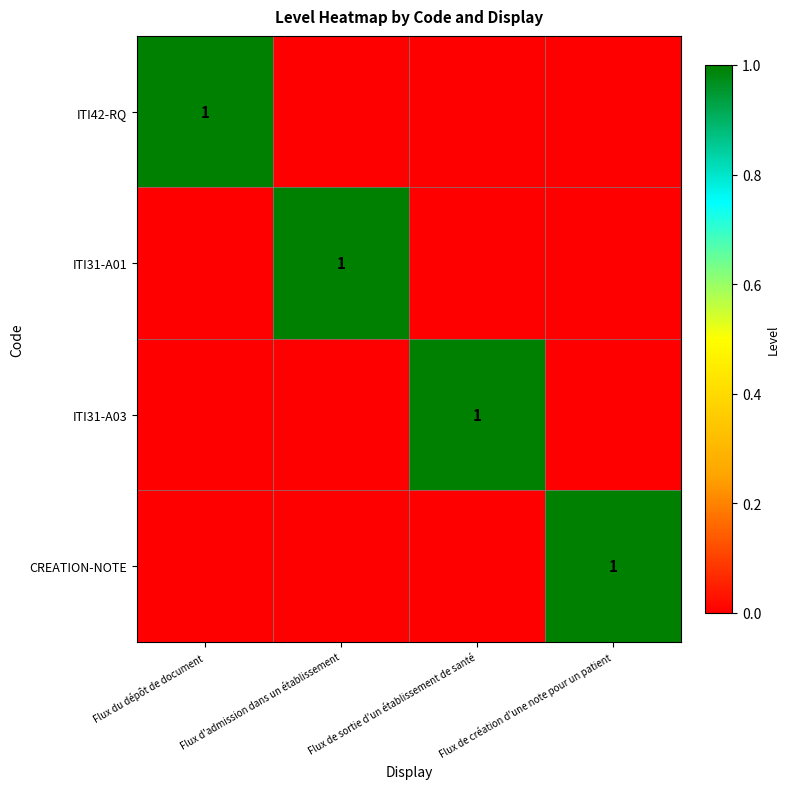

What is the spread (max minus min) of values at Flux d'admission dans un établissement?

1